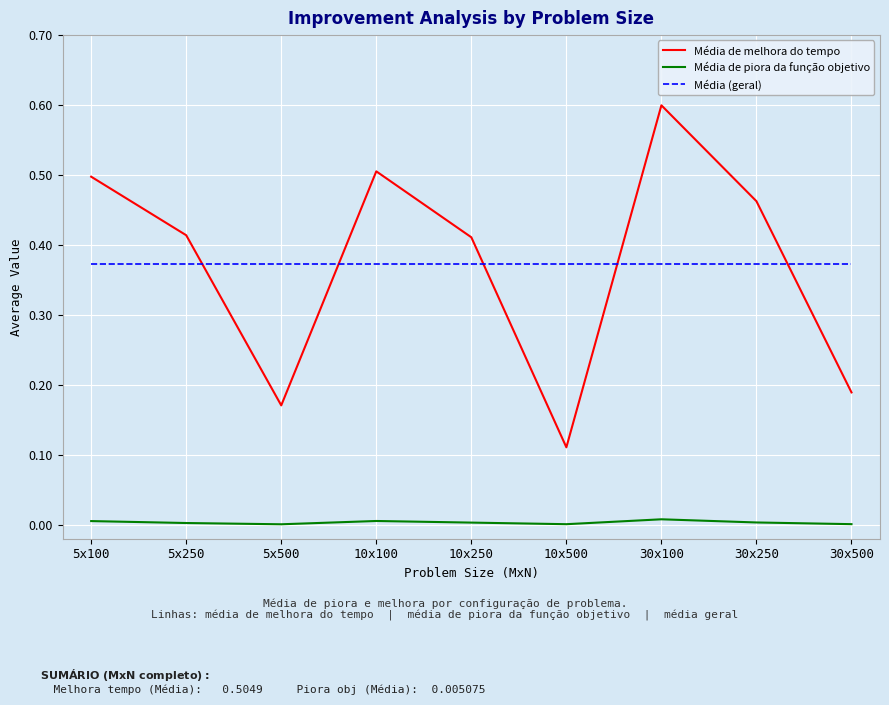

True or false: Média de piora da função objetivo and Média (geral) intersect in this chart.

False